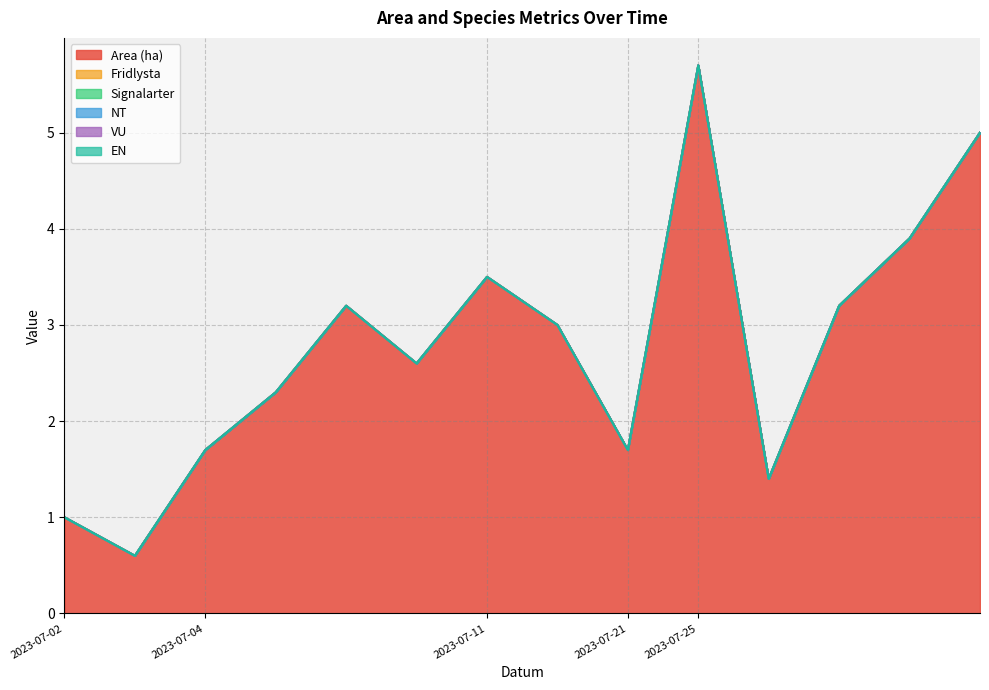

What are all the series names shown in the legend?

Area (ha), Fridlysta, Signalarter, NT, VU, EN